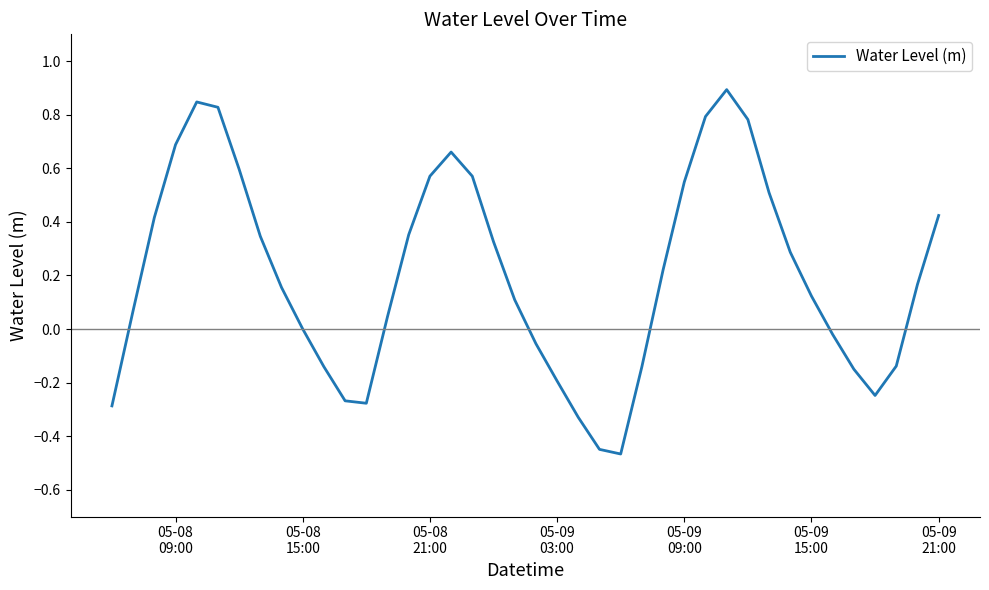

What is the difference between the maximum and minimum values?

1.4